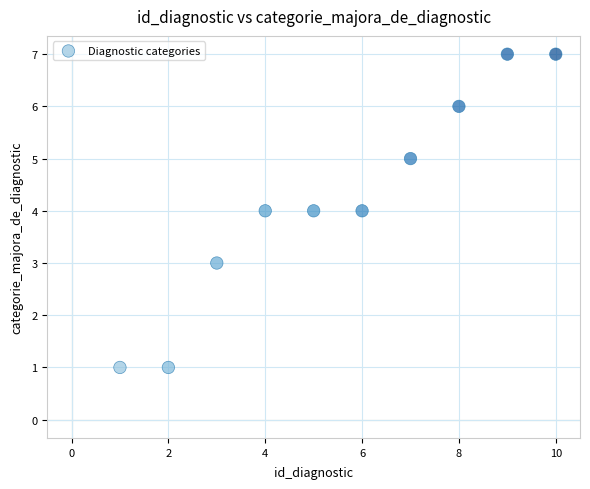

What is the average X value?

6